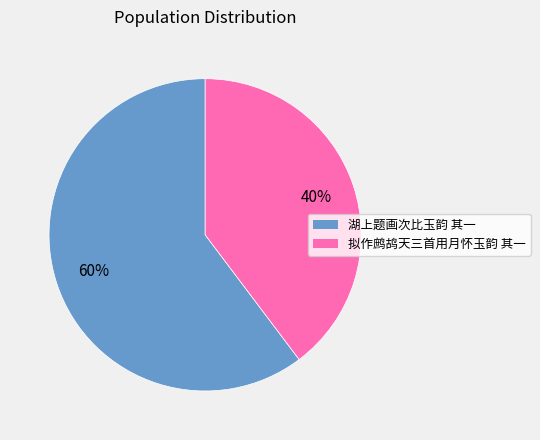

Count the number of slices in the pie.

2